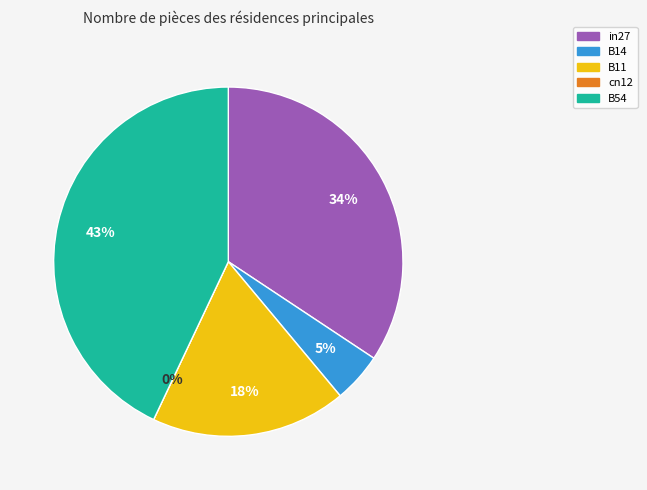

Count the number of slices in the pie.

5